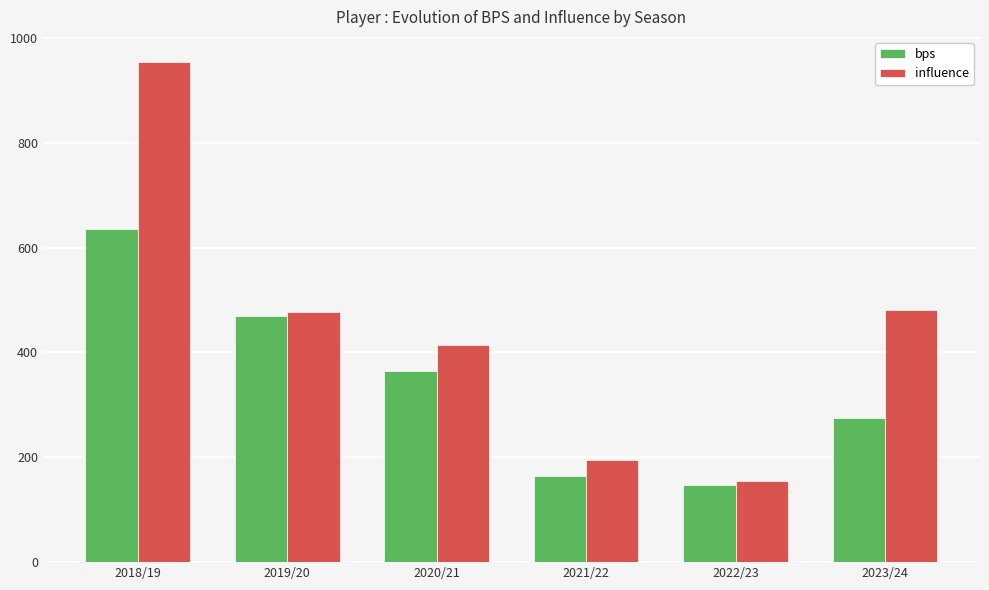

The value of influence at 2018/19 is 646.9. True or false?

False